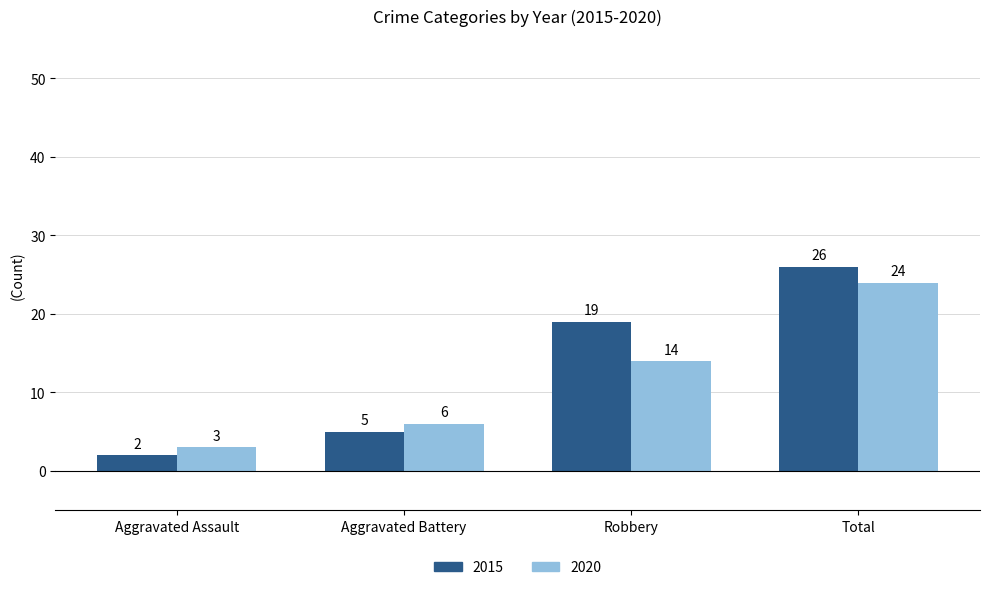

Where is 2020 nearest to the value 13?

Robbery